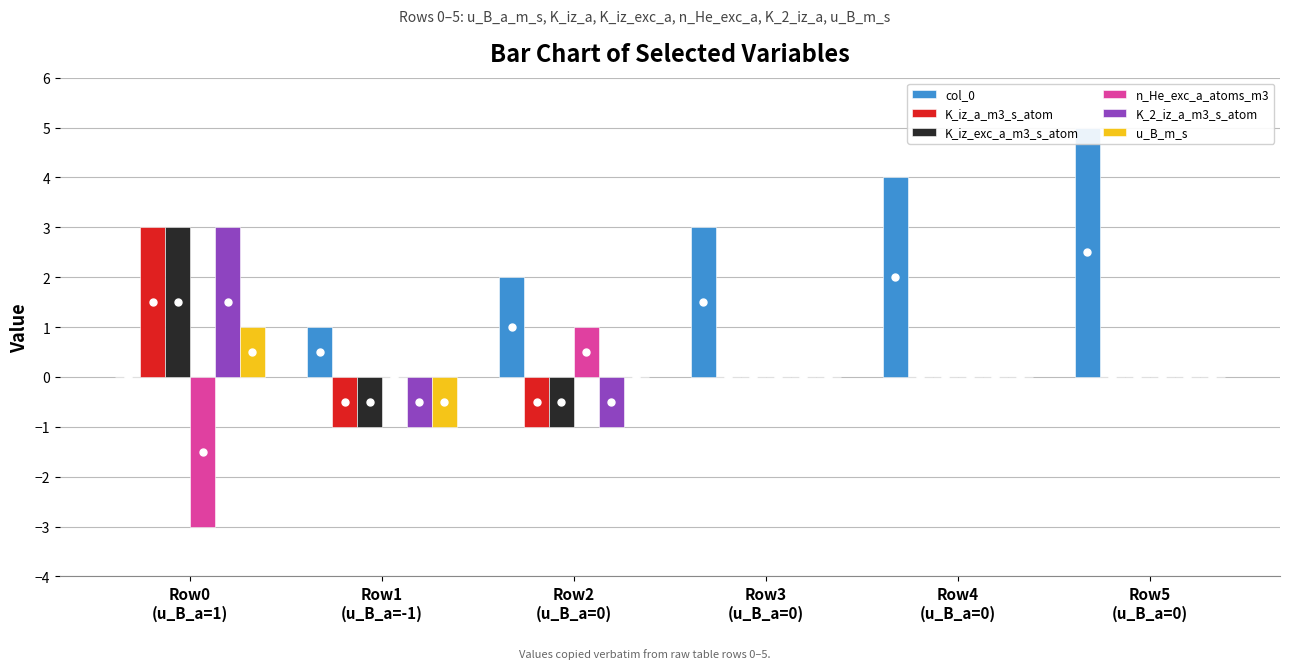

How many values in u_B_m_s are above zero?

1